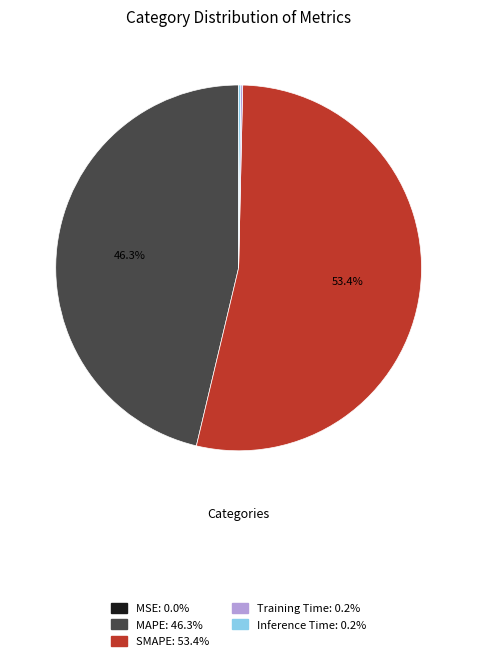

Which slice is the largest?

SMAPE